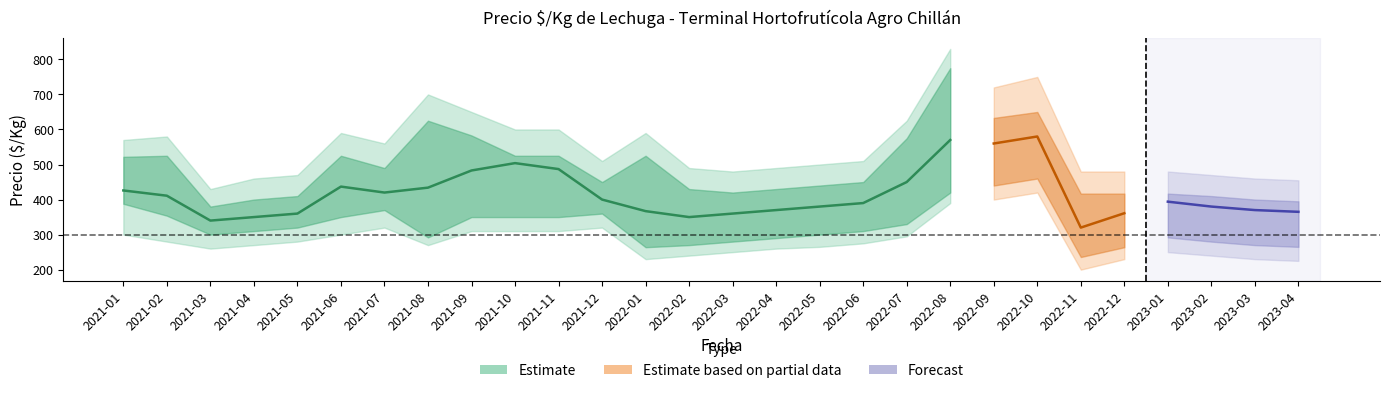

What is the sum of the Precio_min values at 2022-05 and 2022-04?

590